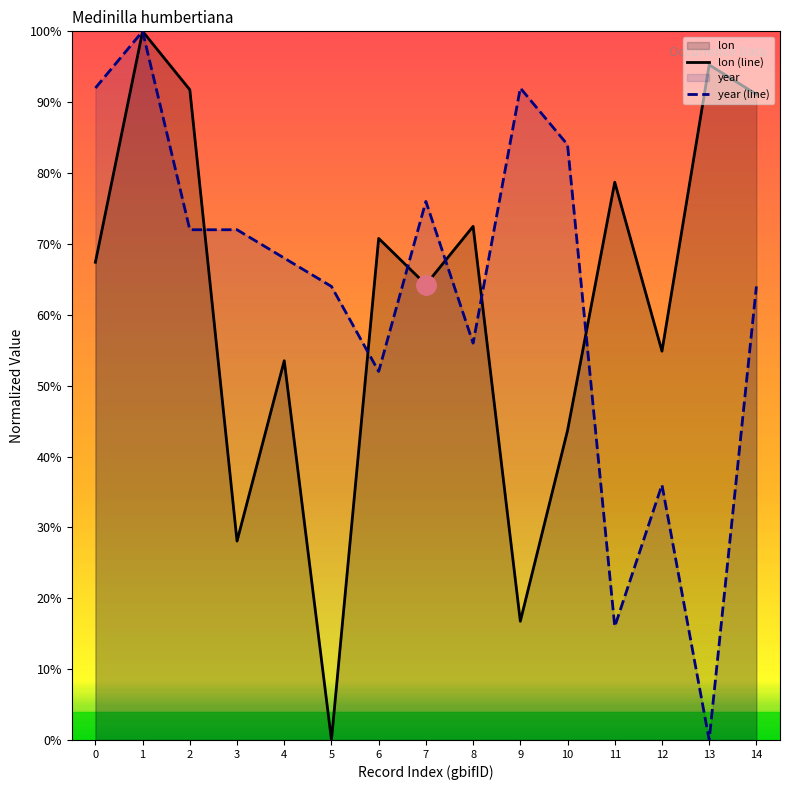

Which category has the lowest value in the lon (line) series?

5